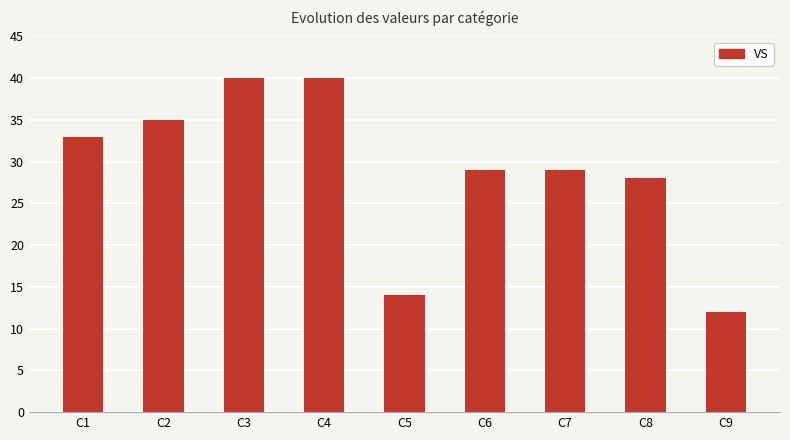

What is the average value?

29